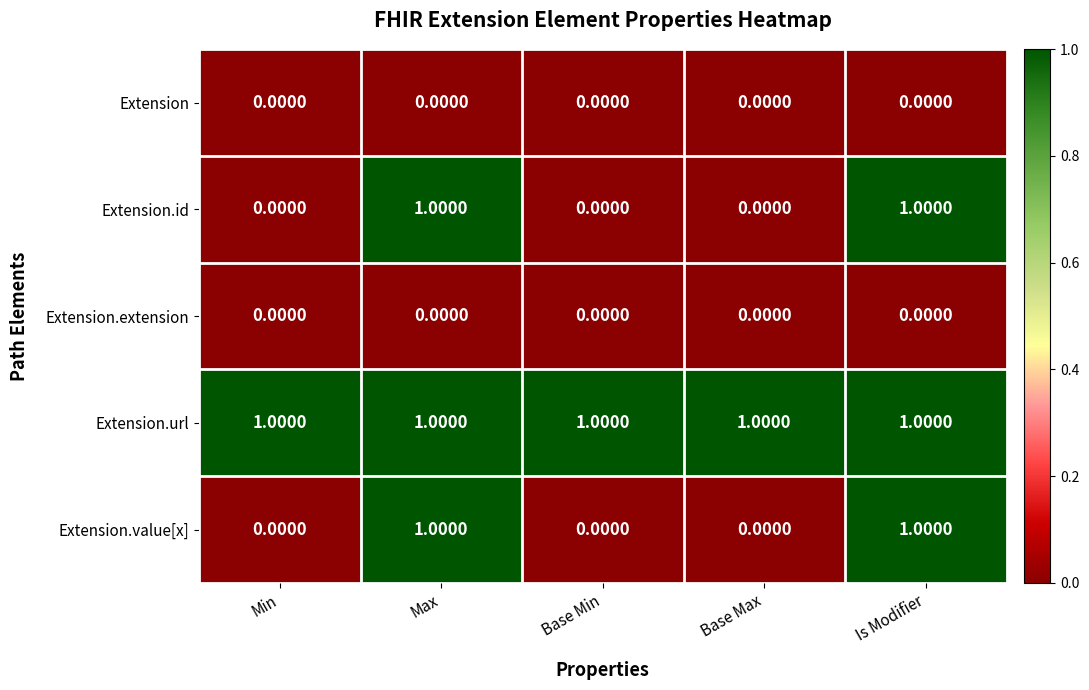

Is the value of Extension.id at Base Min greater than the value of Extension.url at Max?

No